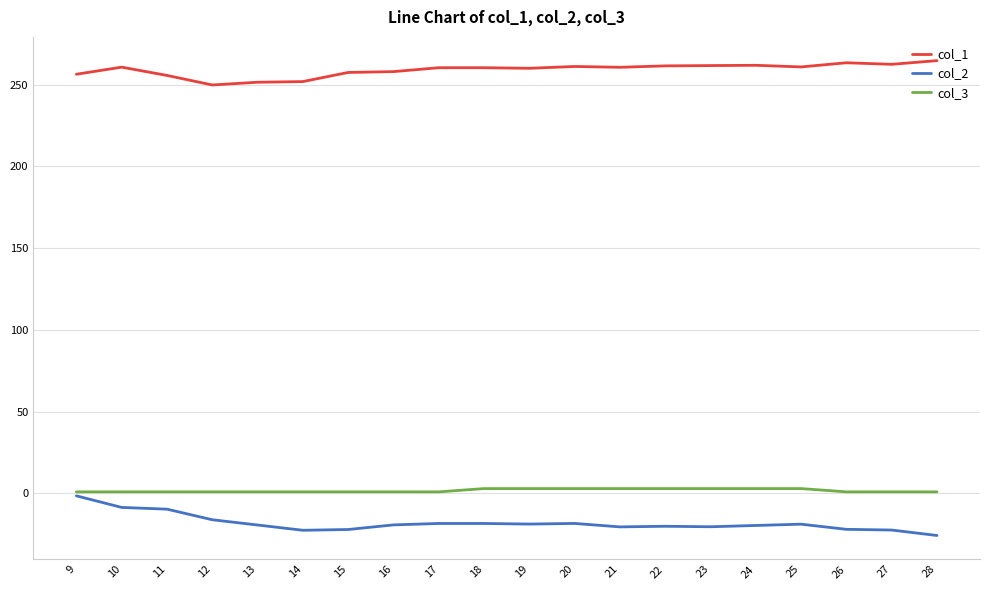

How many distinct data groups are displayed?

3